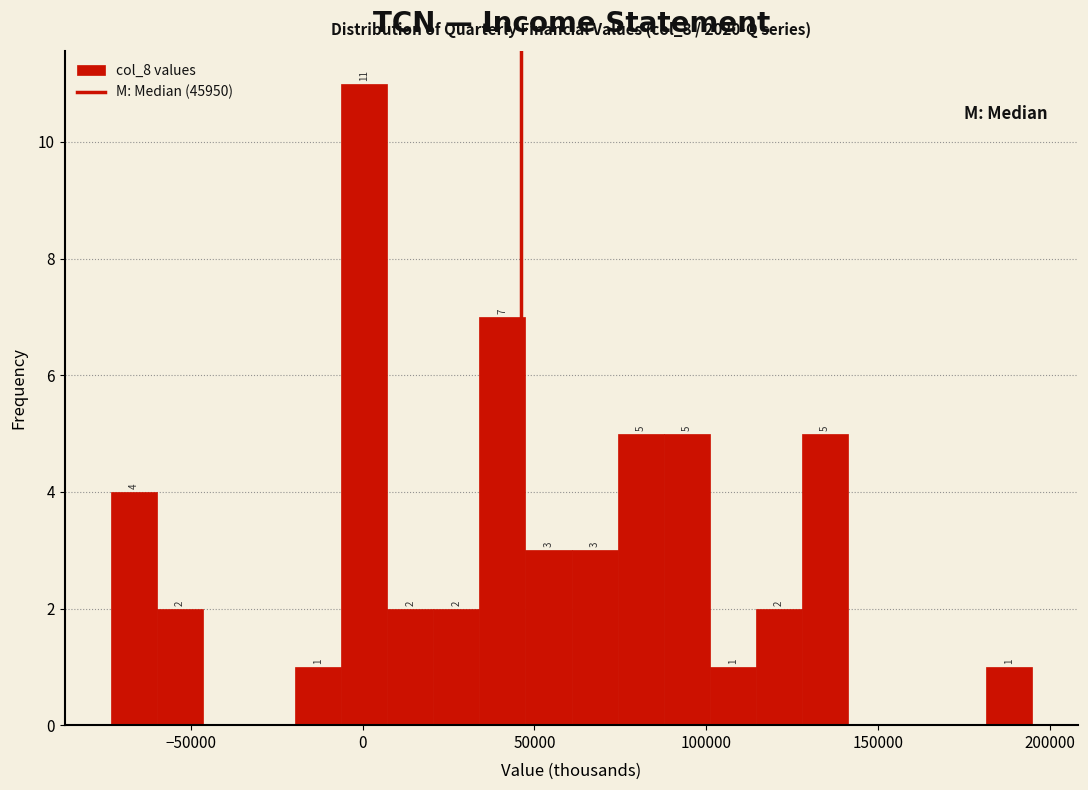

Read against the x-axis, roughly where is the centre of the tallest bar?

0